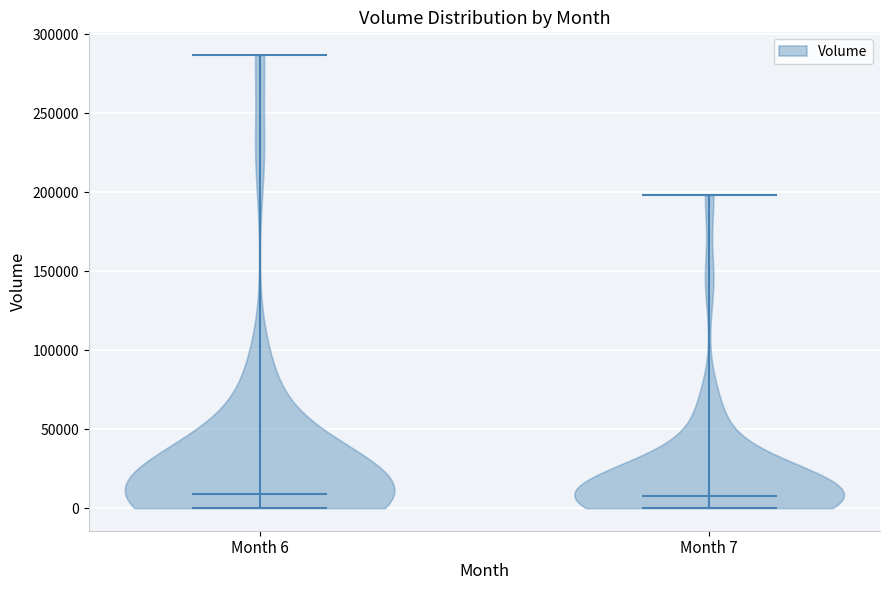

Reading left to right, read every violin against the y-axis: where its median line is, and the lowest and highest points it reaches. The values are not printed on the chart, so give them approximately, as read against the axis.

Month 6: median line 10000, lowest point 0, highest point 285000
Month 7: median line 10000, lowest point 0, highest point 200000